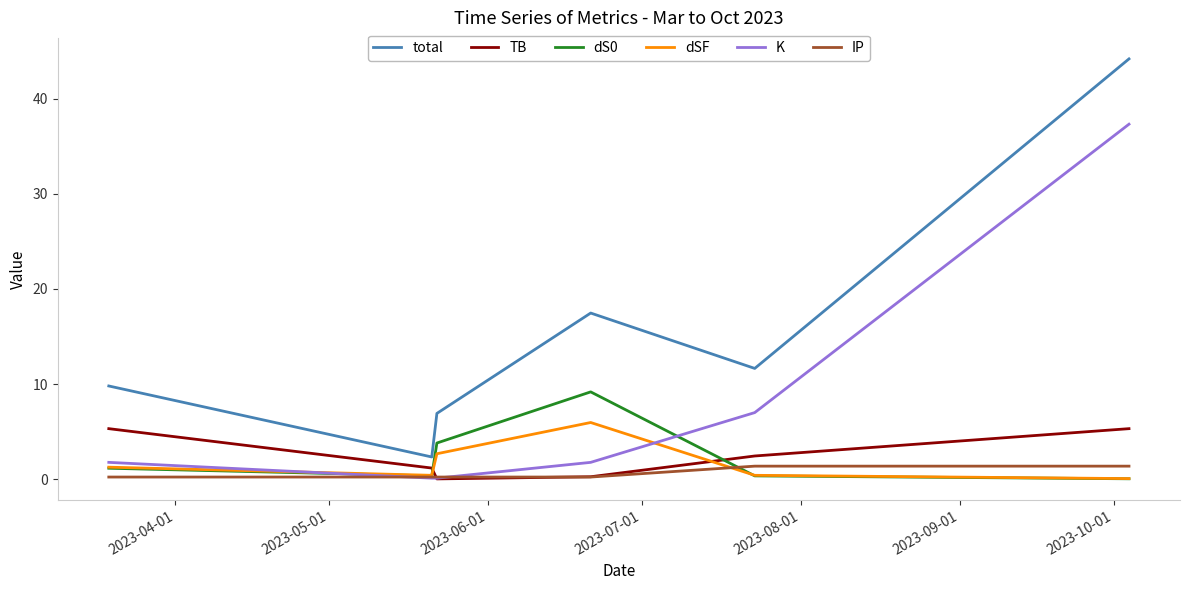

What is the highest value of the TB series?

5.3